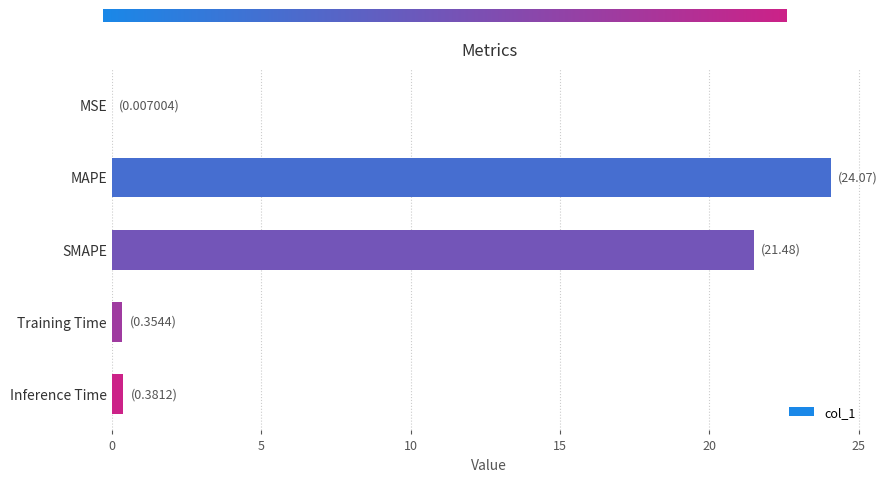

At which category does the chart reach its peak across all series?

MAPE